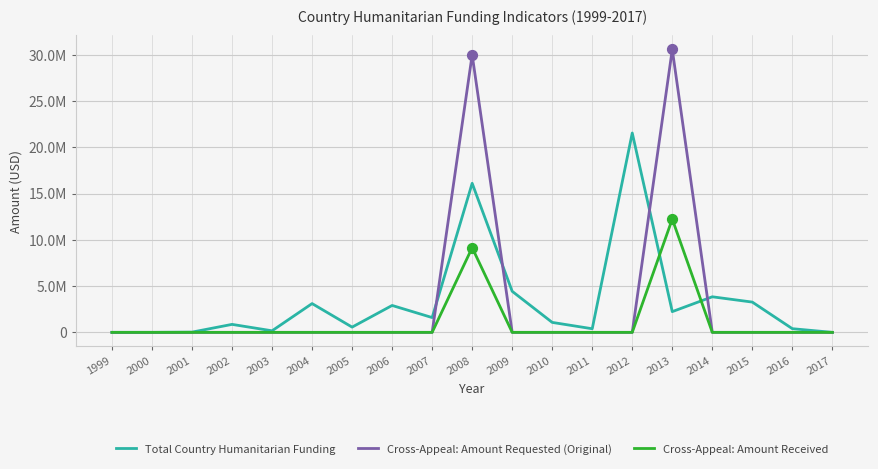

What are all the series names shown in the legend?

Total Country Humanitarian Funding, Cross-Appeal: Amount Requested (Original), Cross-Appeal: Amount Received